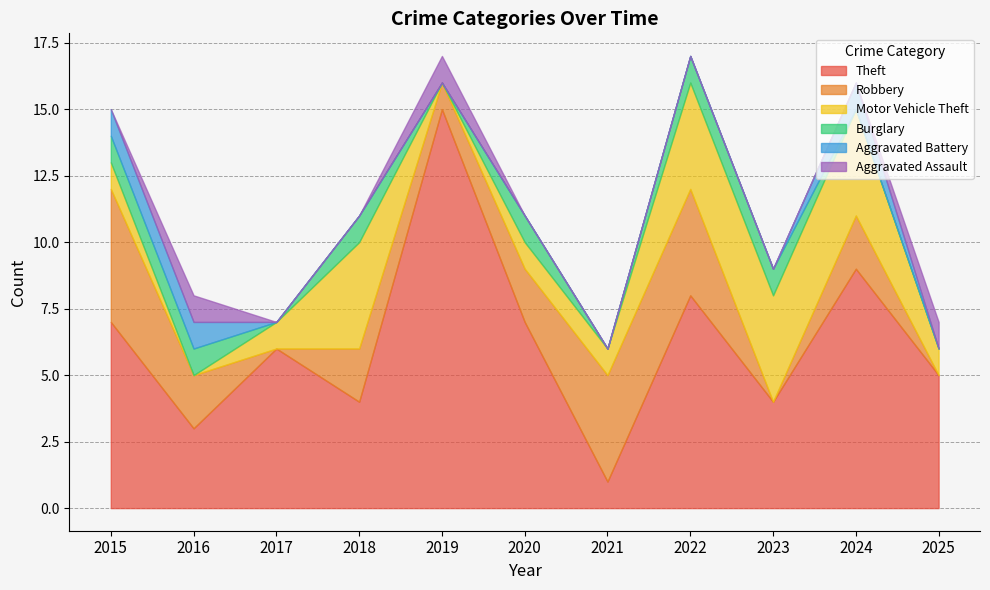

Where is the first local maximum for Aggravated Battery?

2024